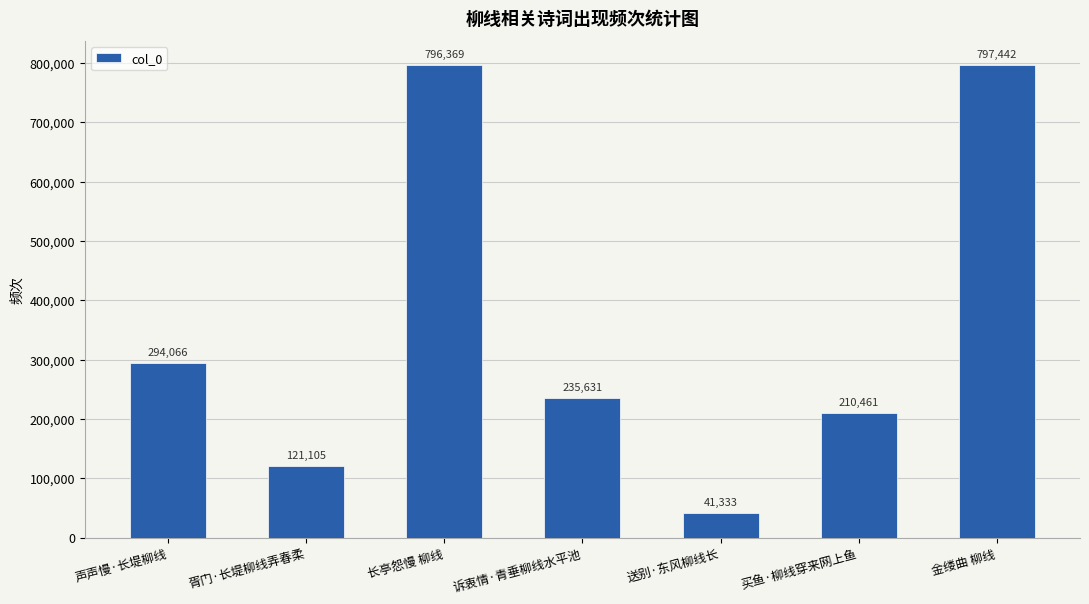

Rank the categories by value from highest to lowest.

金缕曲 柳线, 长亭怨慢 柳线, 声声慢·长堤柳线, 诉衷情·青垂柳线水平池, 买鱼·柳线穿来网上鱼, 胥门·长堤柳线弄春柔, 送别·东风柳线长